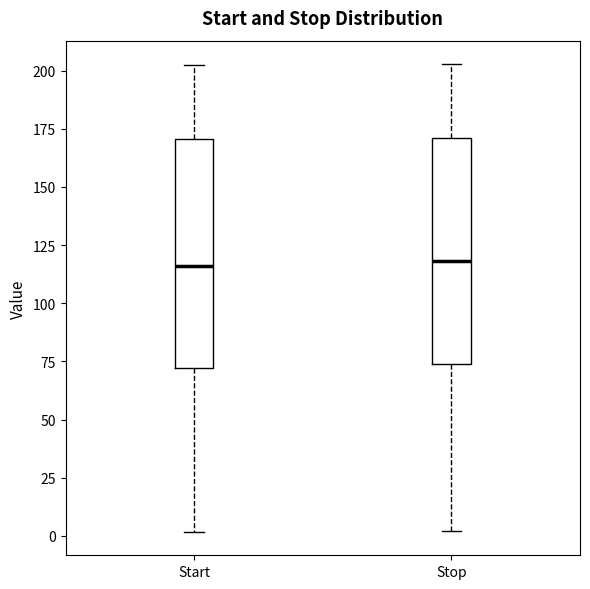

Where does the median line of the box for Start sit on the y-axis? The values are not printed on the chart, so give them approximately, as read against the axis.

115